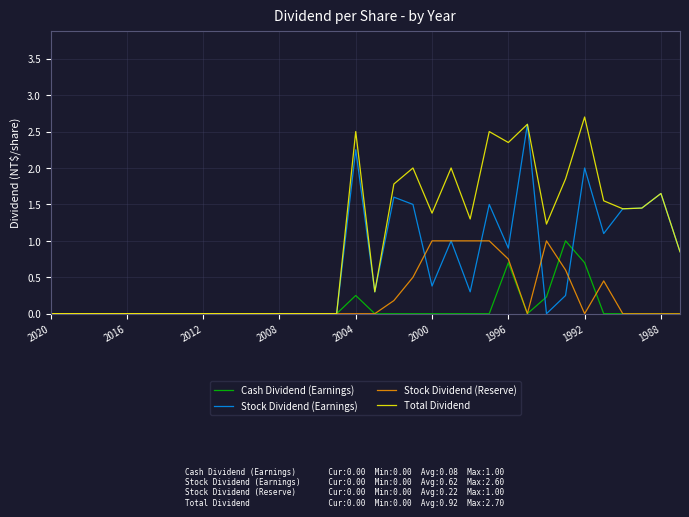

What is the highest value of the Stock Dividend (Reserve) series?

1.0